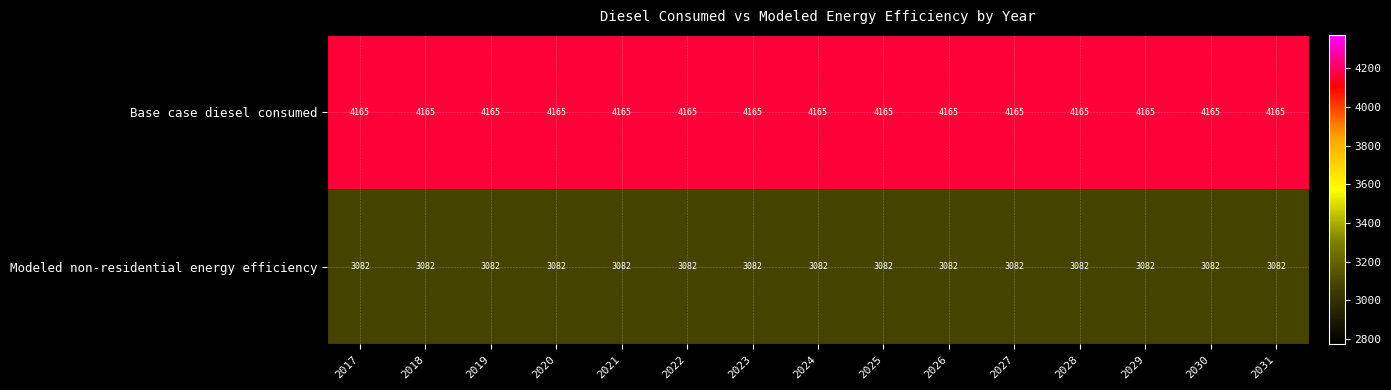

How many series are shown in this chart?

2